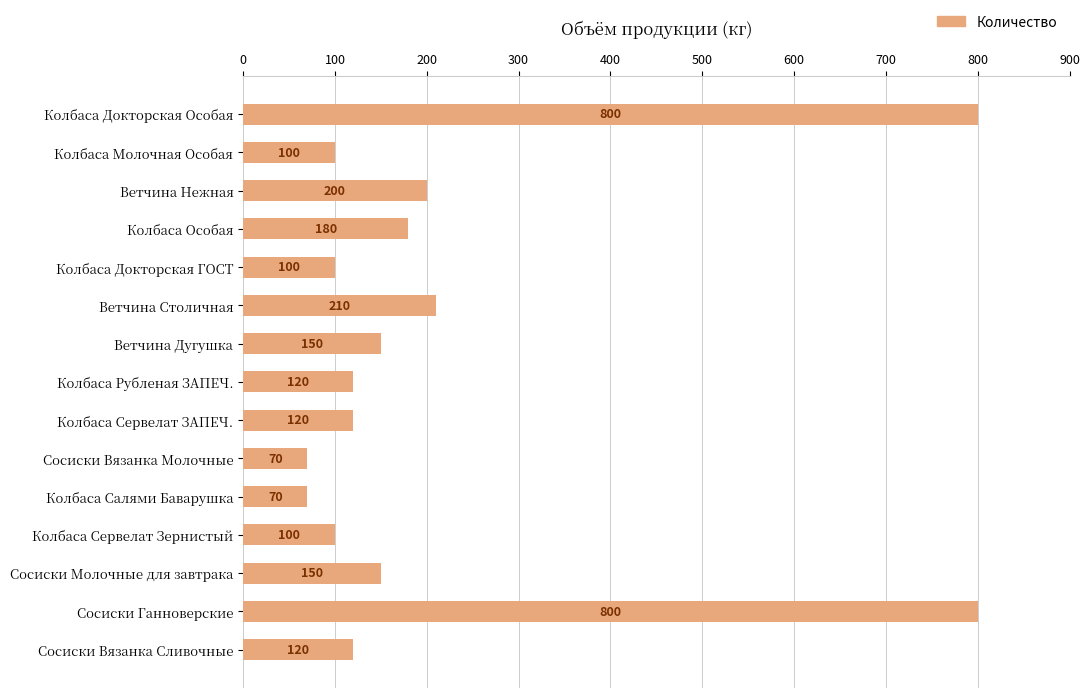

True or false: the data shows 28 at Колбаса Докторская ГОСТ.

False